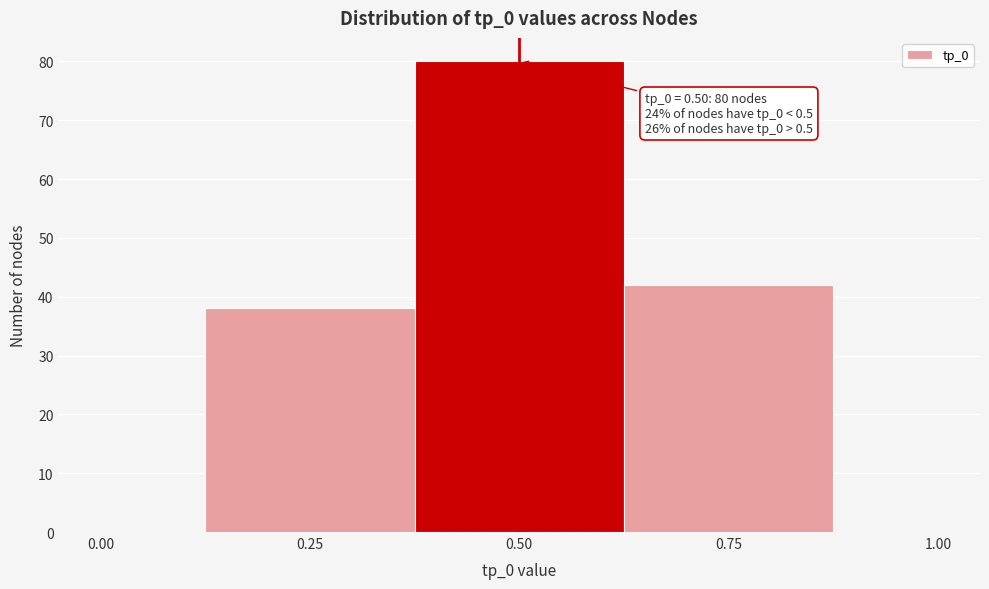

Read against the x-axis, roughly where is the centre of the tallest bar?

0.50